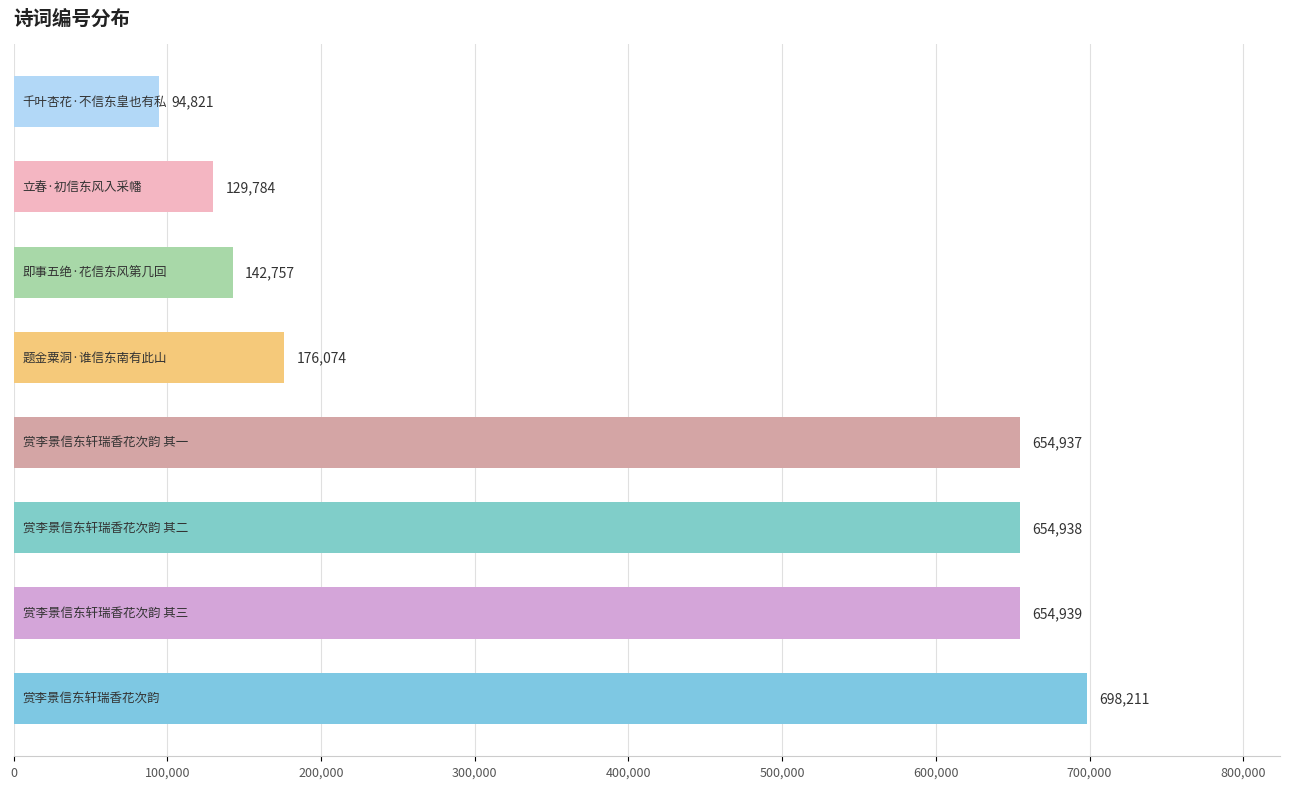

What is the greatest value displayed?

698211